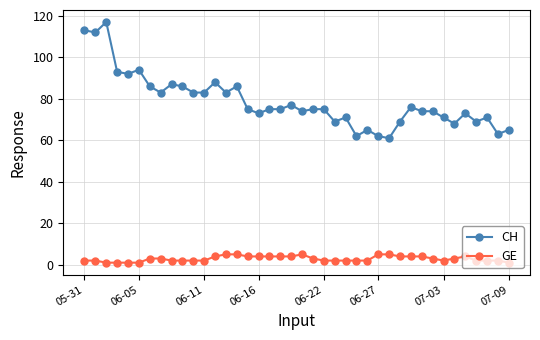

Is this an area chart (filled region under the line)?

No